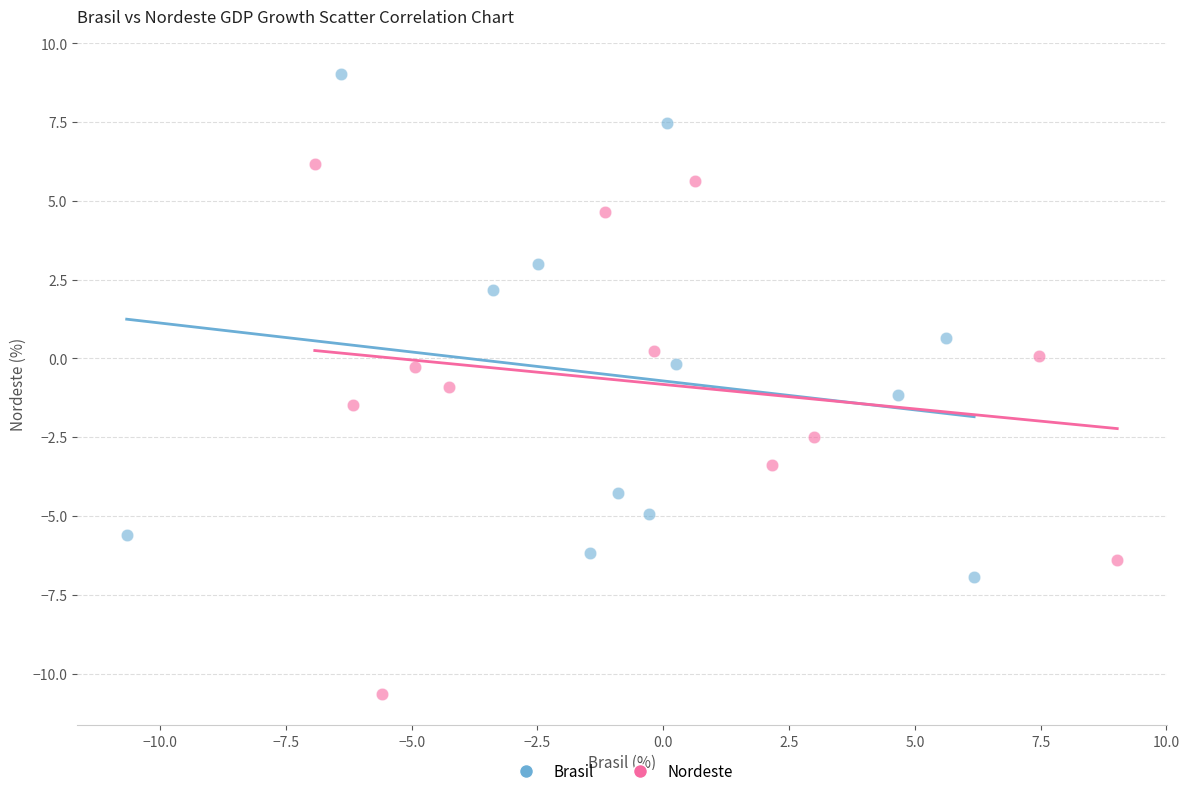

Which series reaches the minimum Y coordinate?

Nordeste